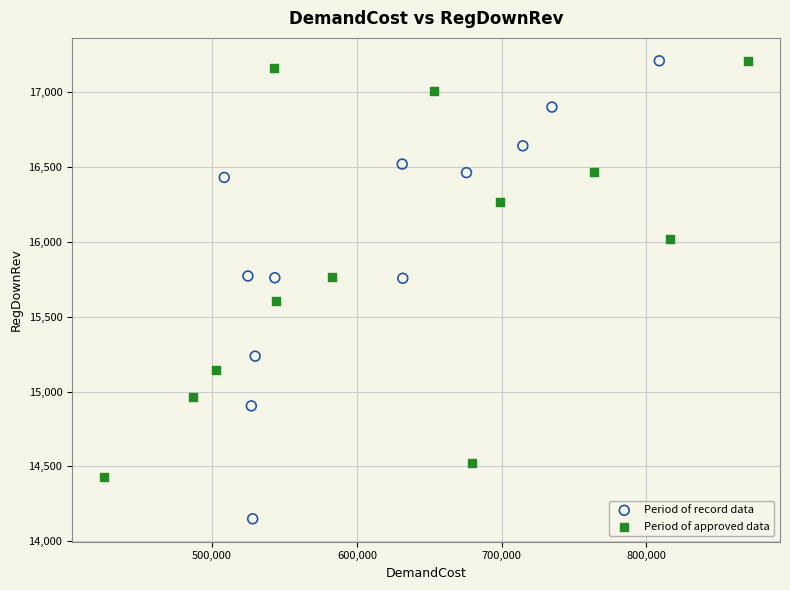

Which series has the widest spread of Y values?

Period of record data